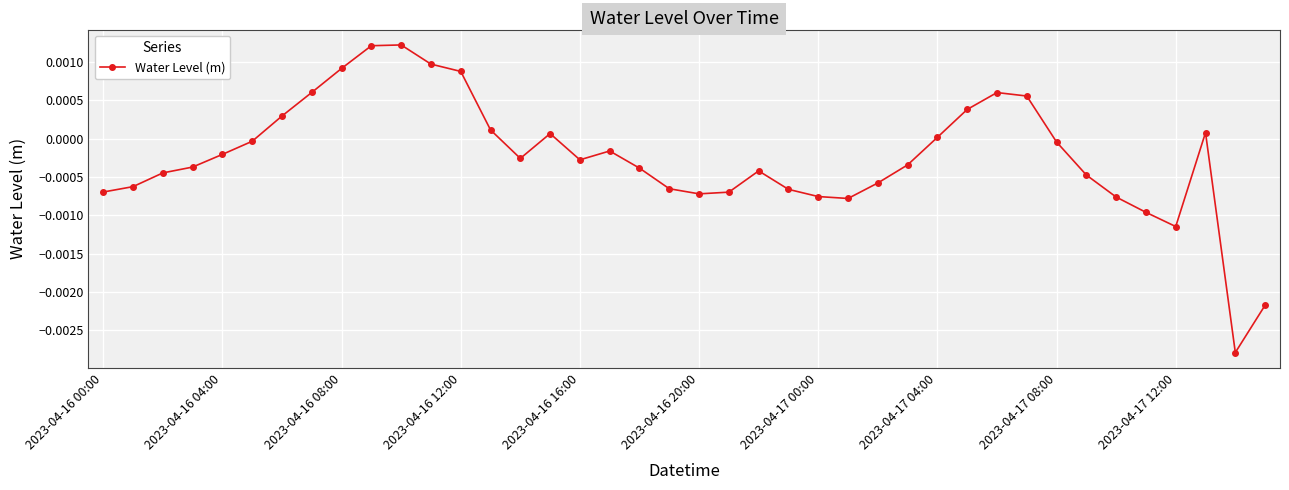

True or false: there are more than 2 points higher than both neighbors.

True